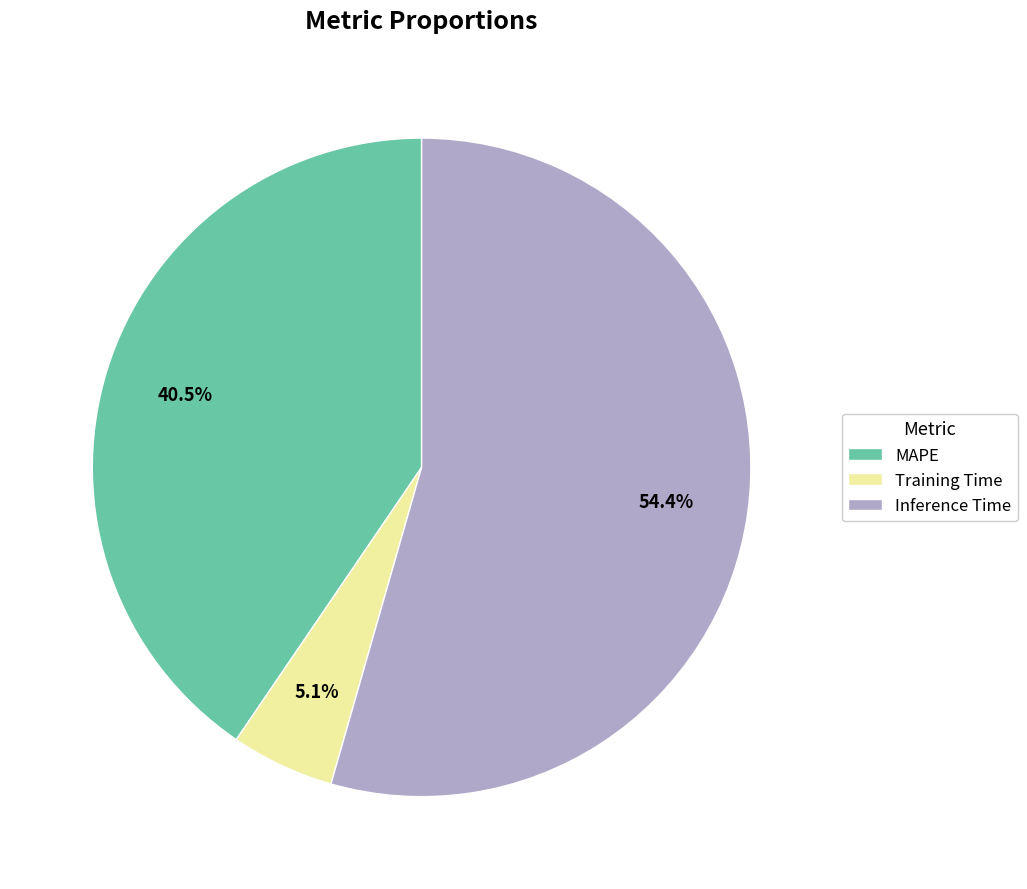

Between Training Time and MAPE, which is larger?

MAPE